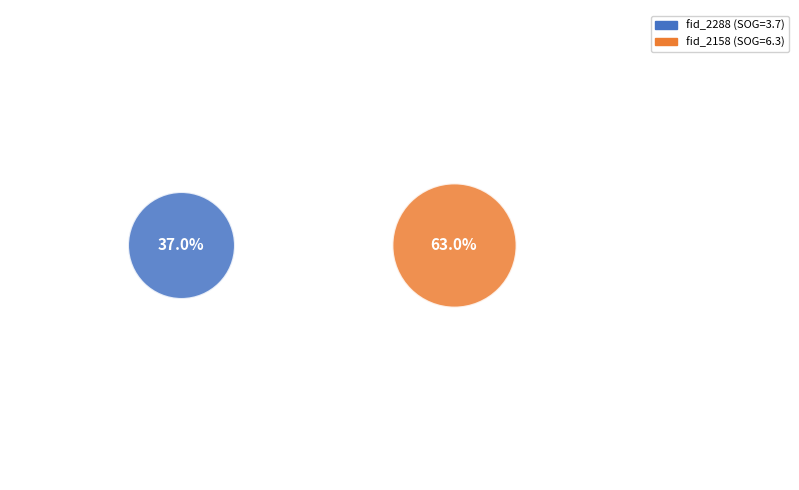

What is the change in value from fid_2288 to fid_2158?

+2.6